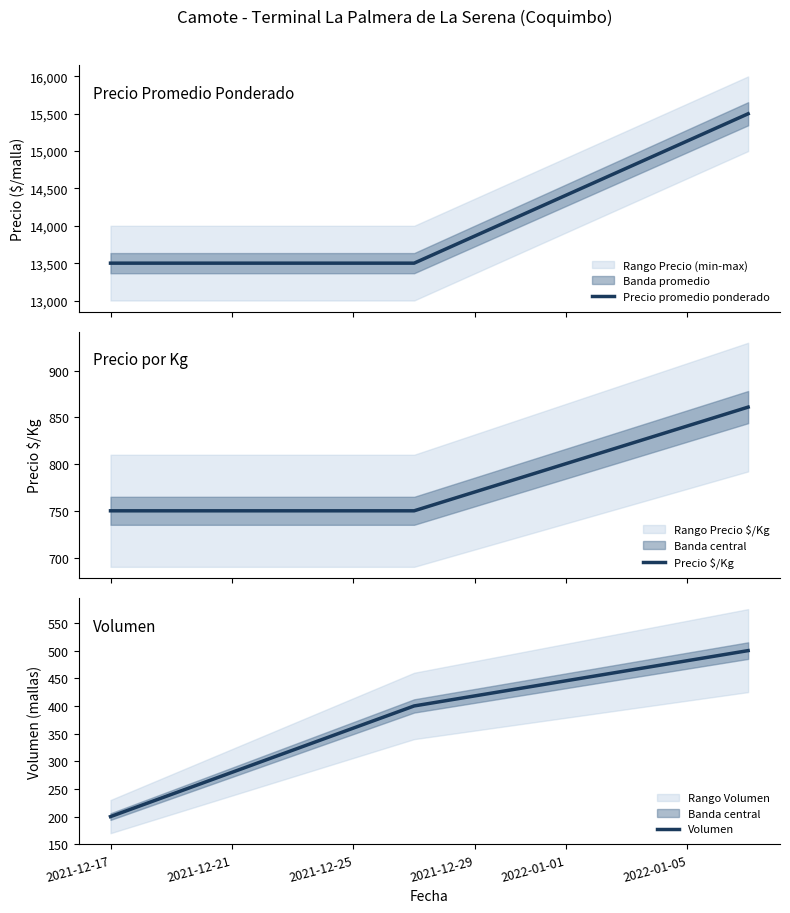

Which series has the largest total across all categories?

Precio promedio ponderado